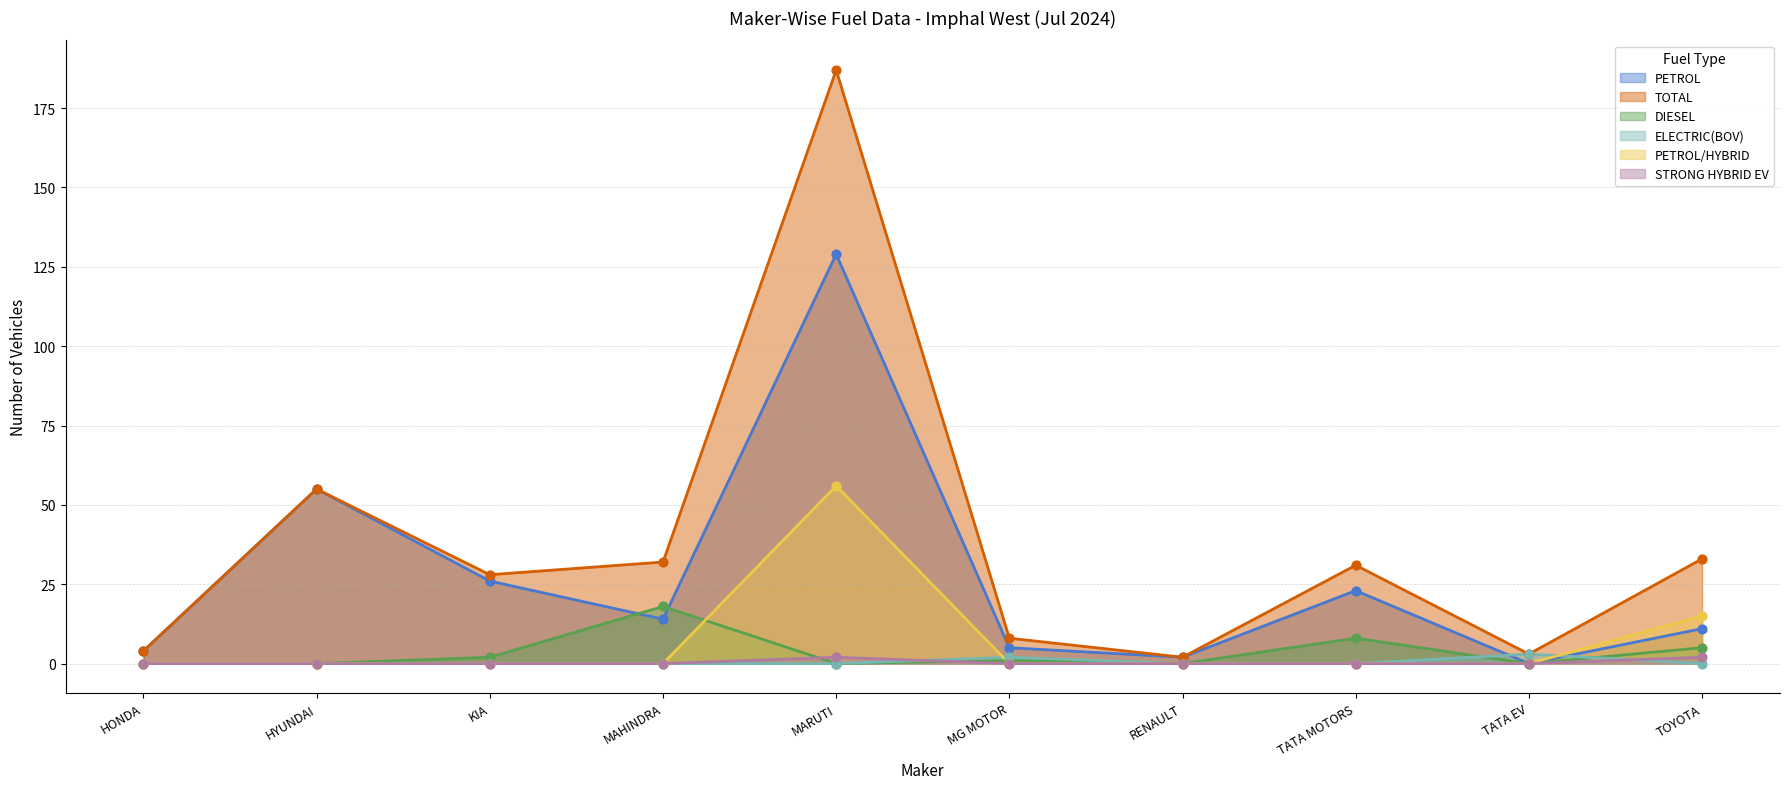

Which series reaches the minimum Y coordinate?

PETROL